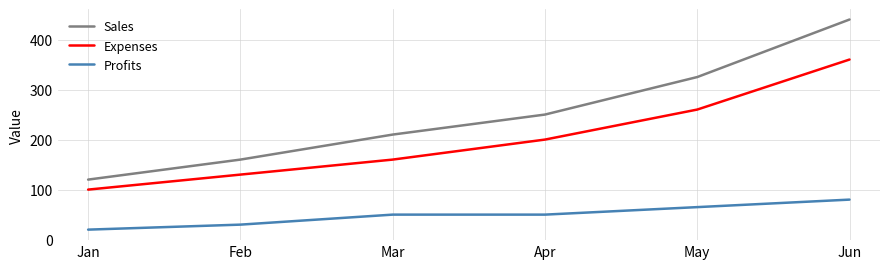

What is the spread (max minus min) of values at Jun?

360